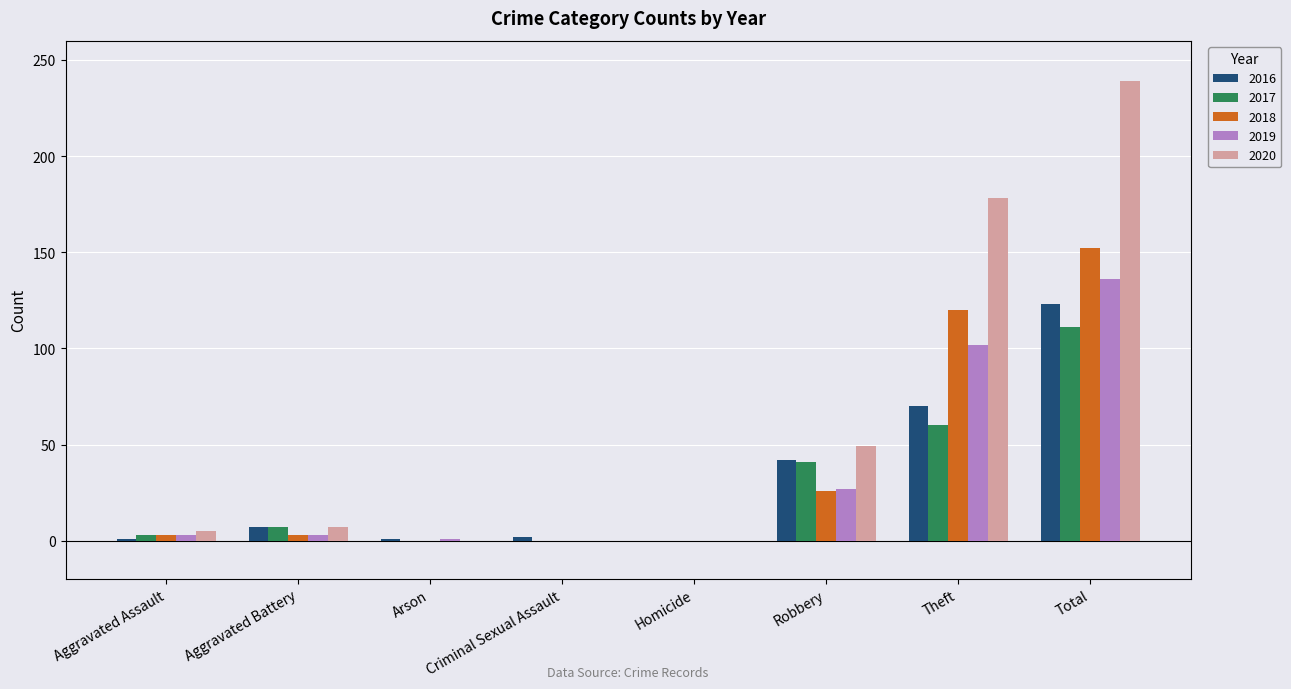

What is the highest value of the 2019 series?

136